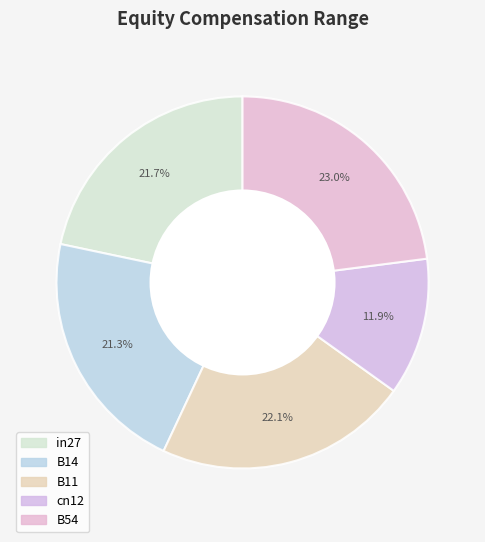

How many slices are in this pie chart?

5